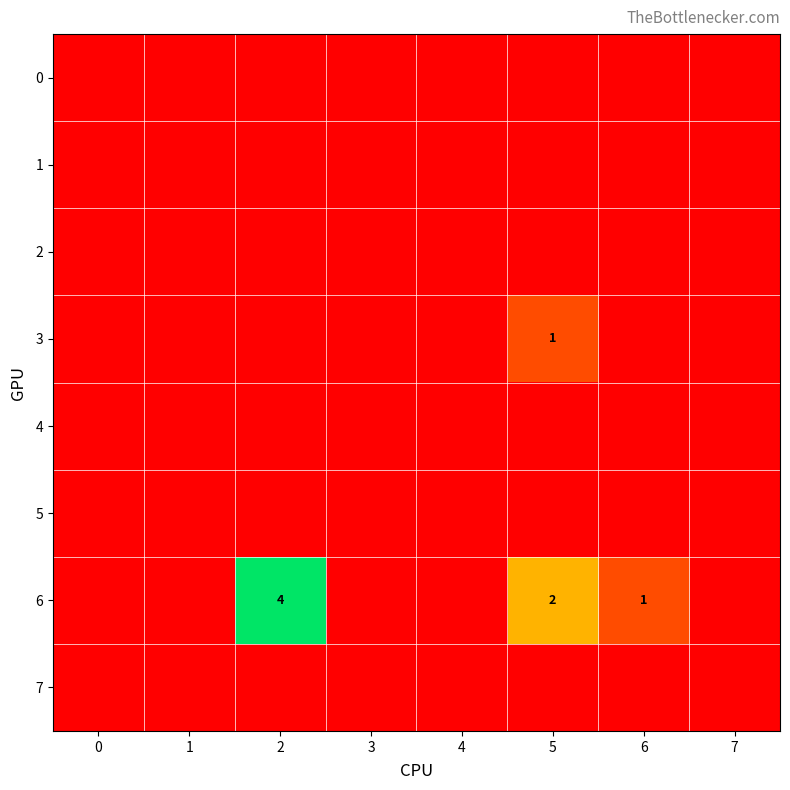

Which category has the highest value across all series?

2